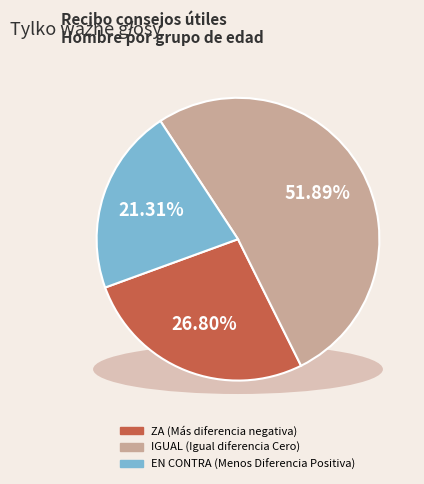

Rank the series by their maximum value, from highest to lowest.

Igual diferencia Cero, Más diferencia negativa, Menos Diferencia Positiva